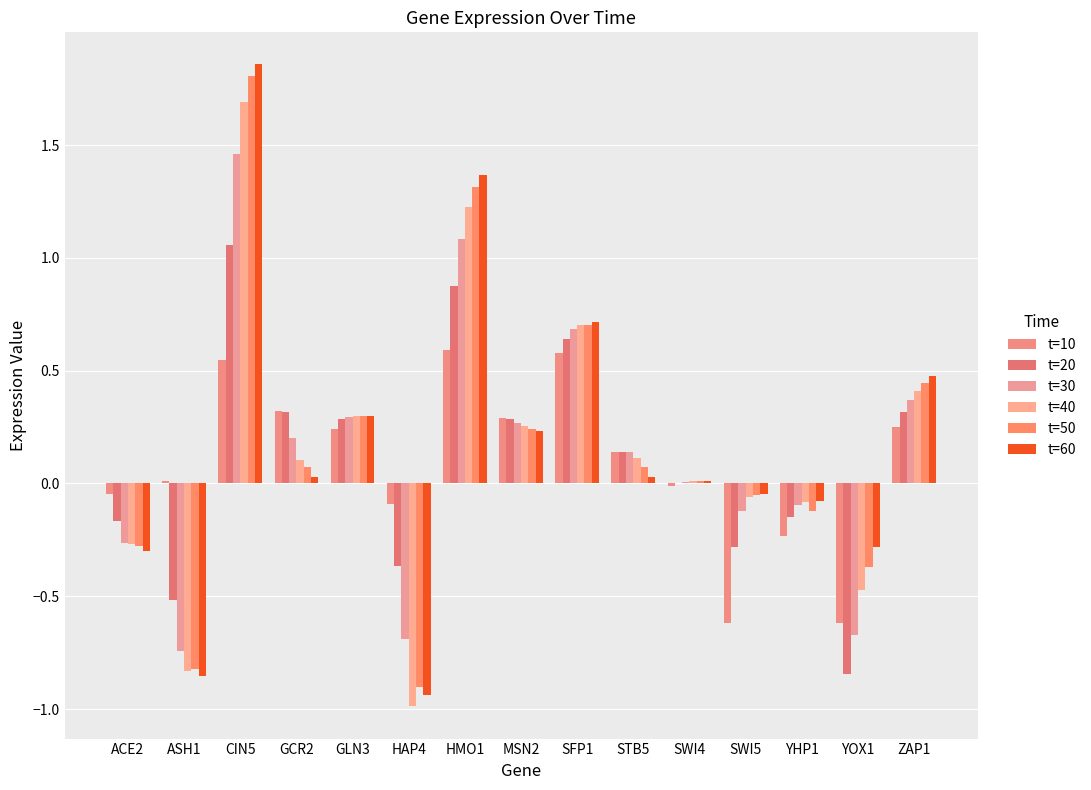

Are the bars grouped side by side (vs. stacked)?

Yes